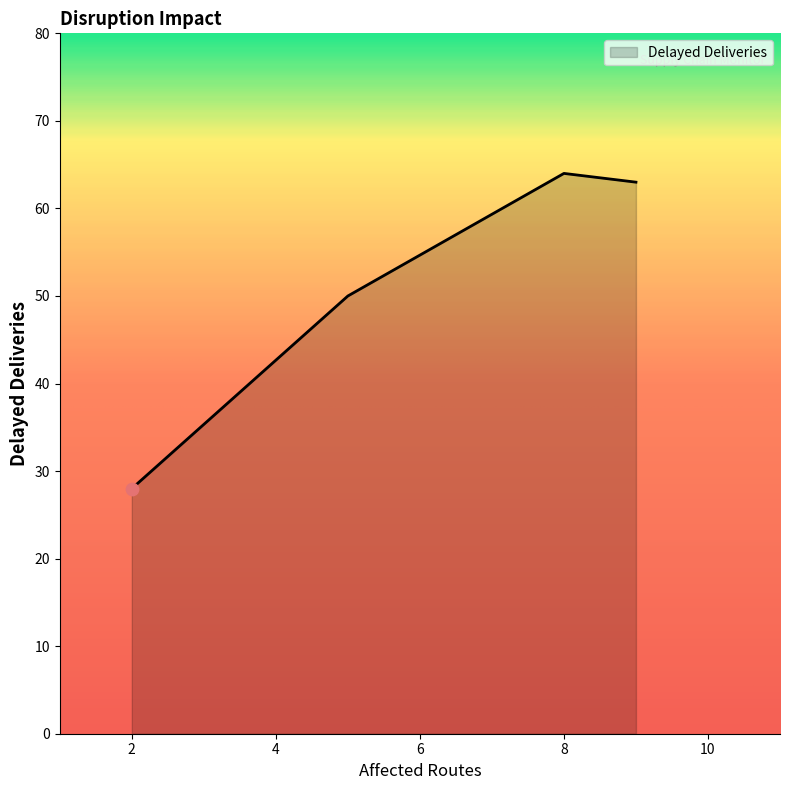

What is the sum of all values?

205